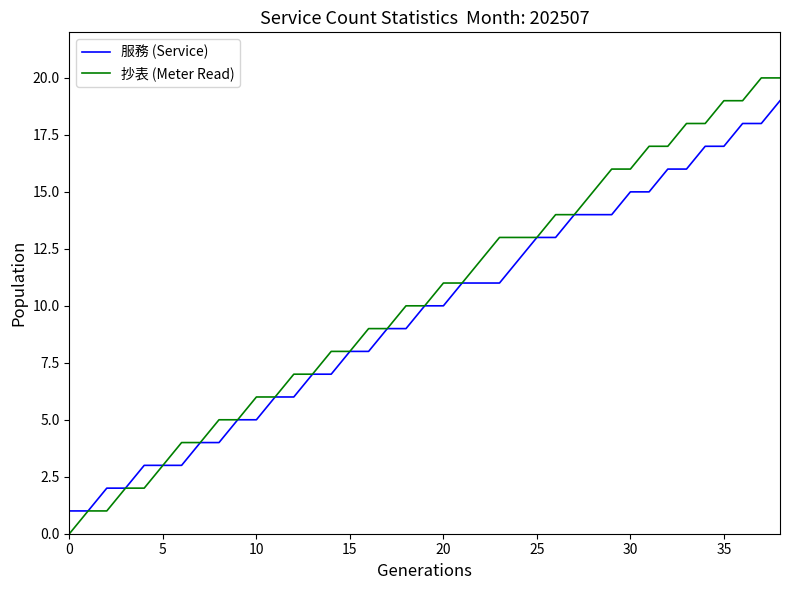

Reading left to right, transcribe all the data shown in this chart.

服務 (Service): 1	1	2	2	3	3	3	4	4	5	5	6	6	7	7	8	8	9	9	10	10	11	11	11	12	13	13	14	14	14	15	15	16	16	17	17	18	18	19
抄表 (Meter Read): 0	1	1	2	2	3	4	4	5	5	6	6	7	7	8	8	9	9	10	10	11	11	12	13	13	13	14	14	15	16	16	17	17	18	18	19	19	20	20